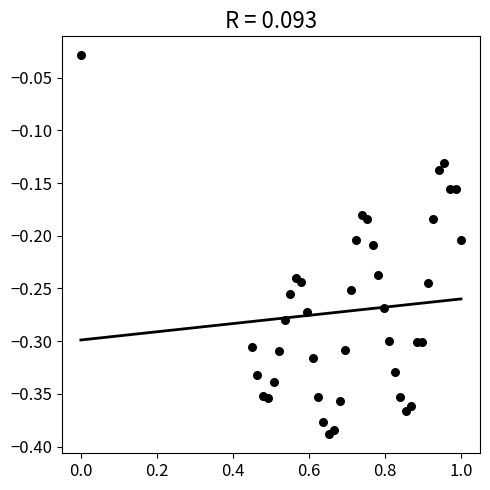

What is the range of Y values (max minus min)?

0.4